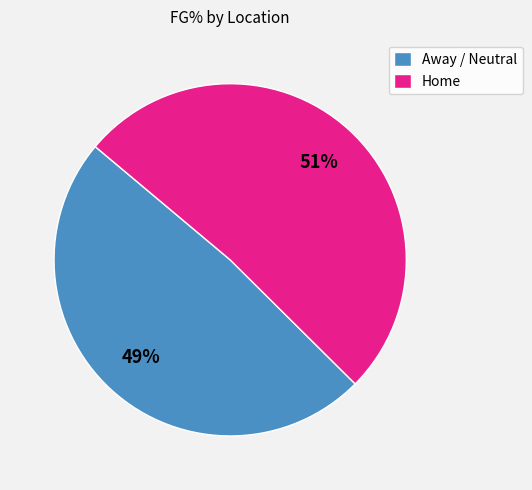

Do Home and Away / Neutral together represent more than half of the pie?

Yes